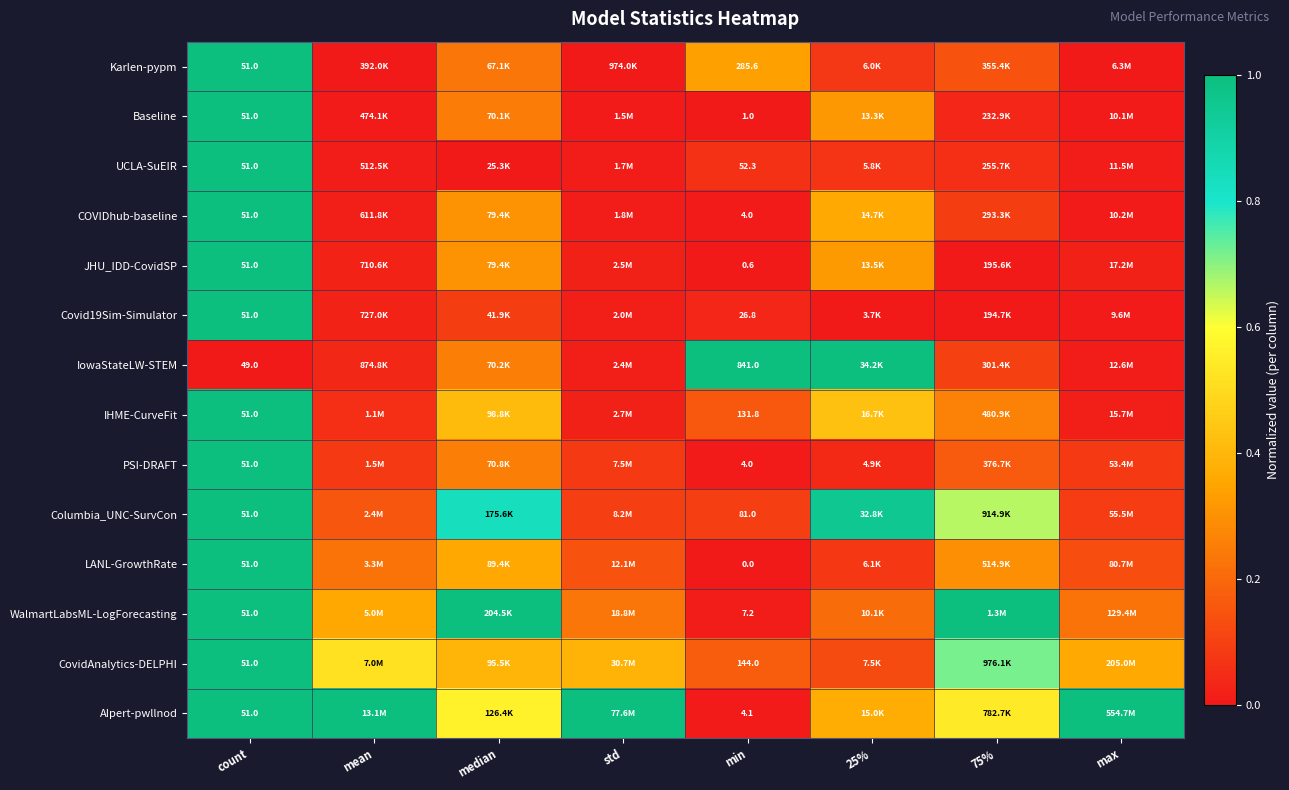

At which label is Baseline closest to 0?

min